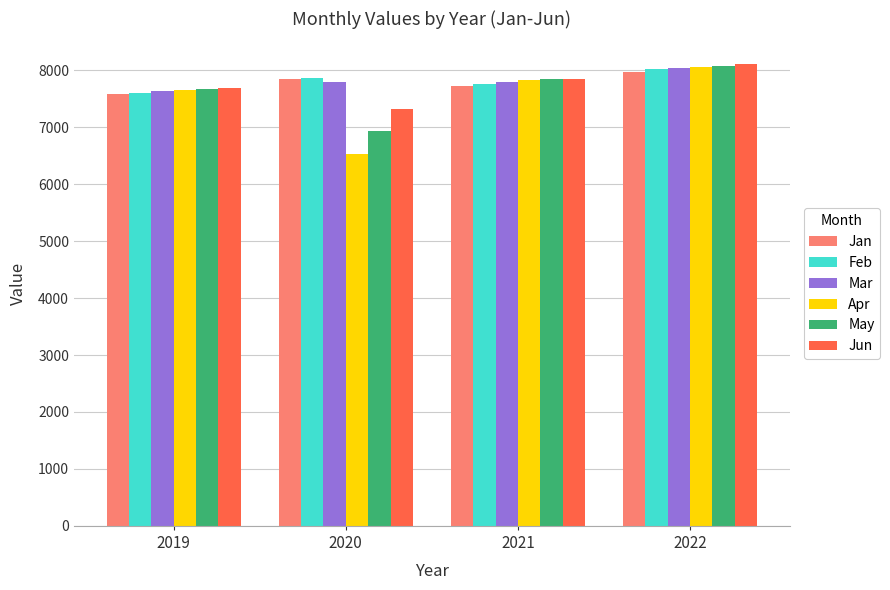

What is the sum of the May values at 2019 and 2020?

14610.4